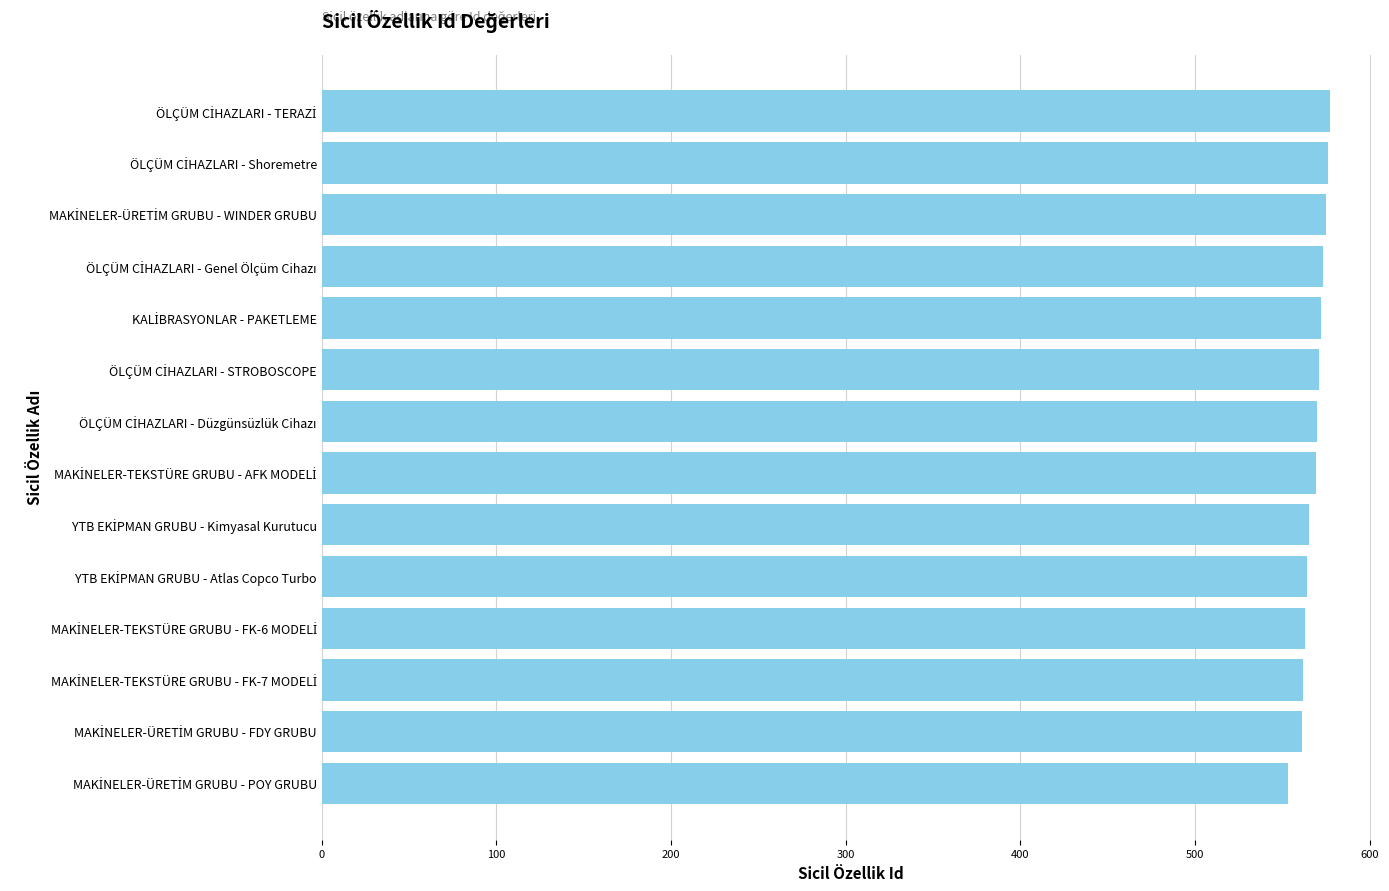

What is the sum of all values?

7951